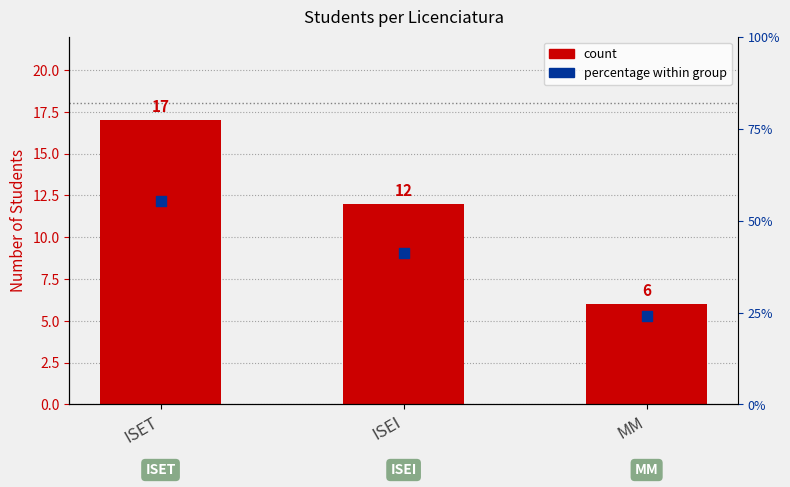

Which series has the largest Y range (max minus min)?

count